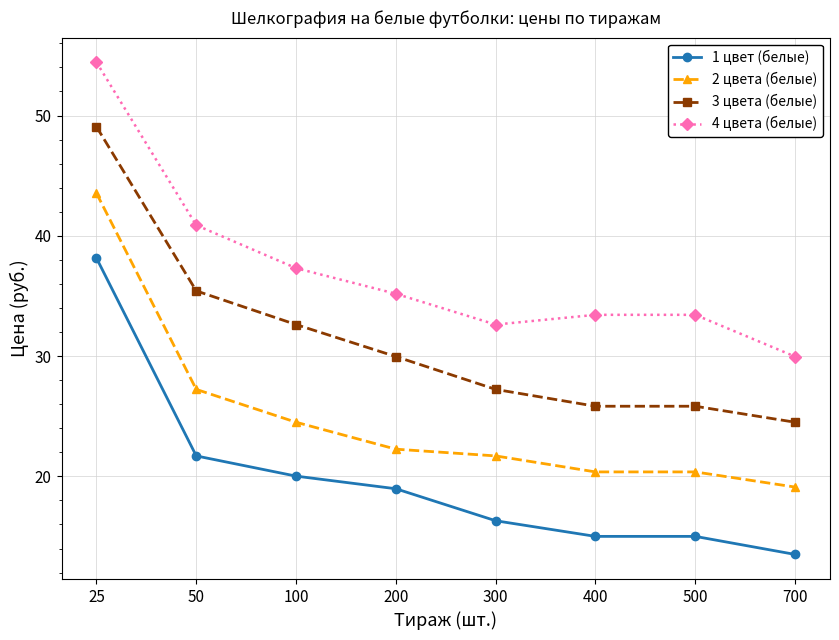

True or false: 3 цвета (белые) has a value of 32.6 at 100.

True